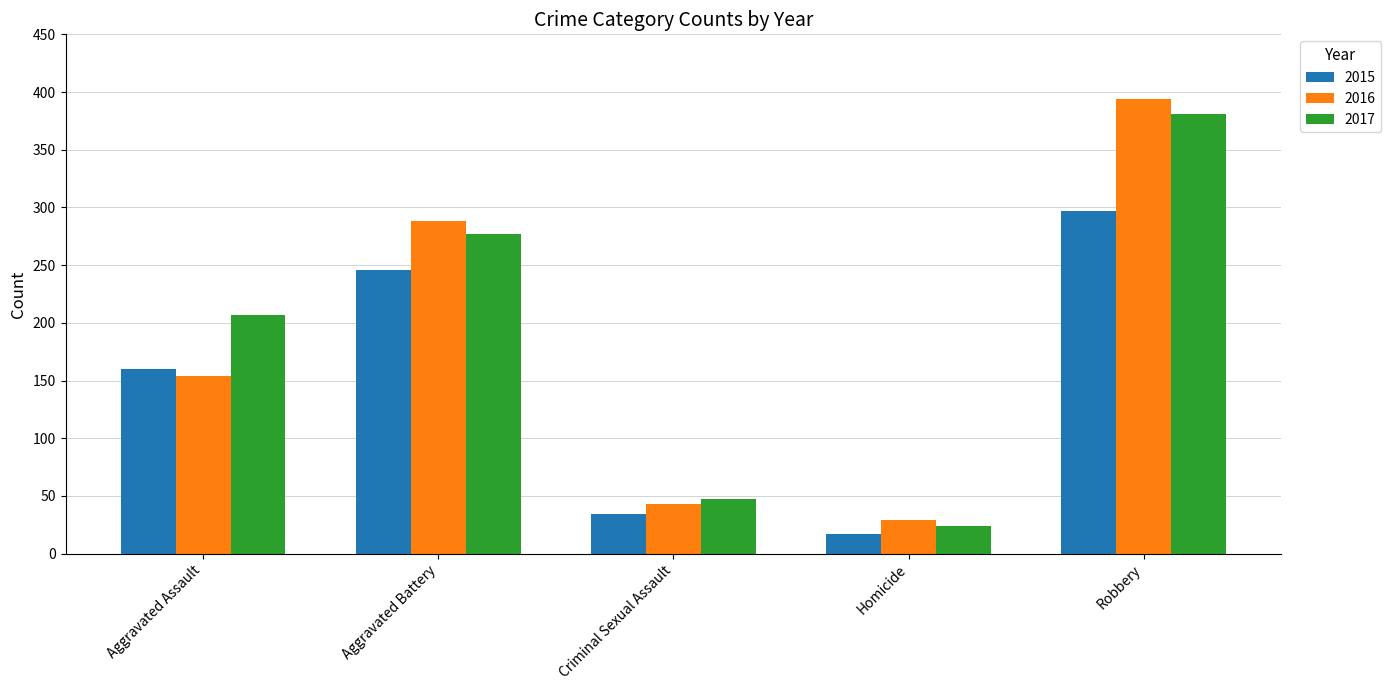

Reading right to left, what are all the values shown in this chart?

2015: 297	17	34	246	160
2016: 394	29	43	288	154
2017: 381	24	47	277	207